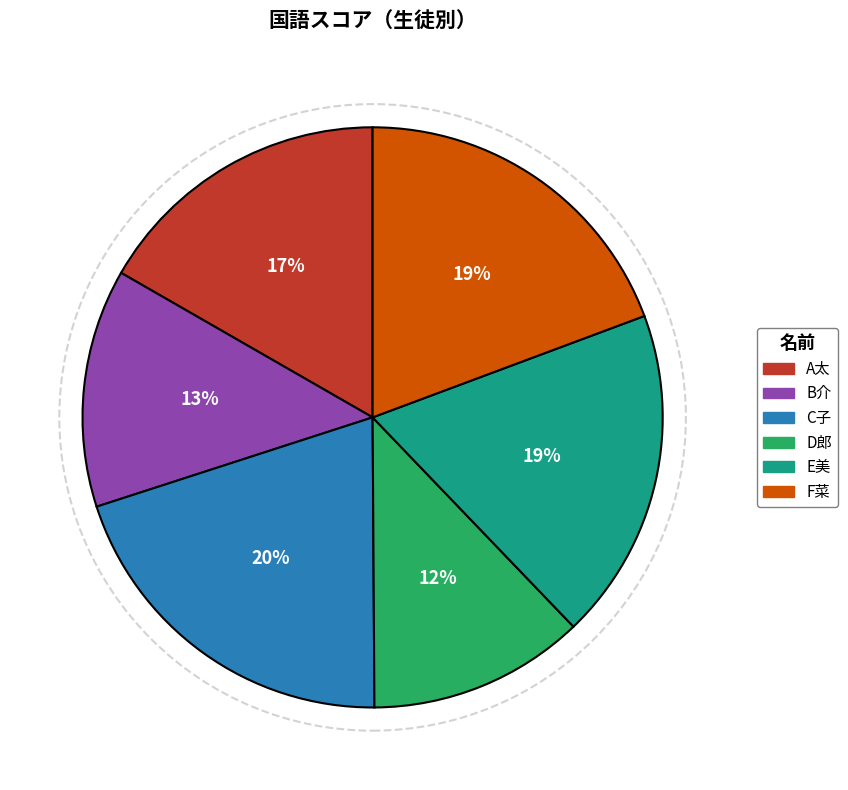

Is C子 the majority of the pie?

No